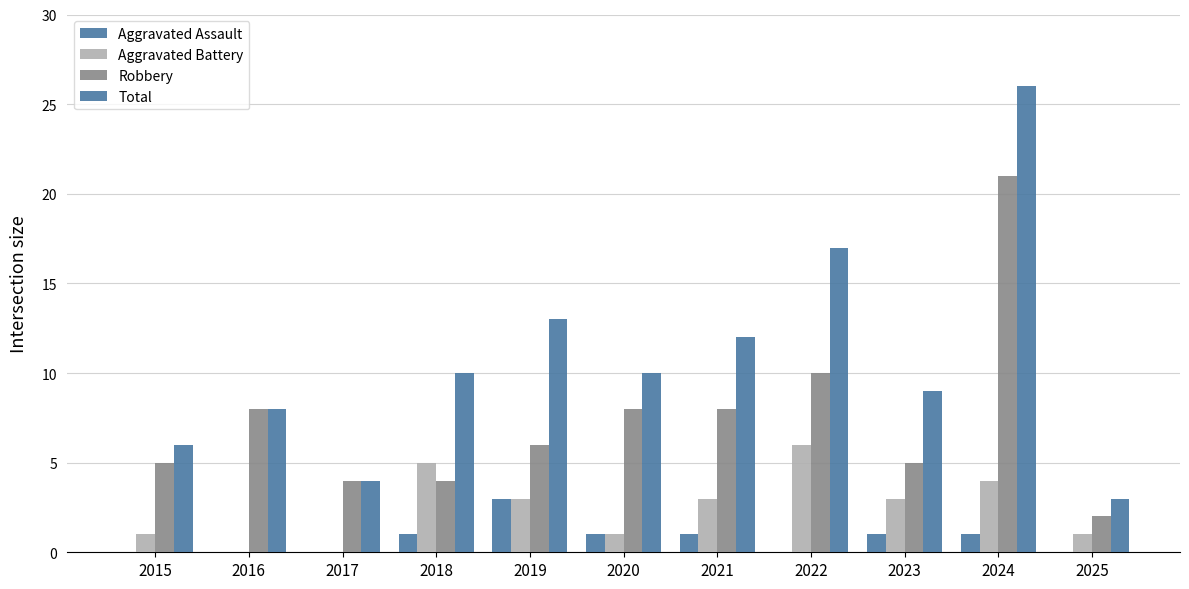

At which label is Robbery closest to 11?

2022